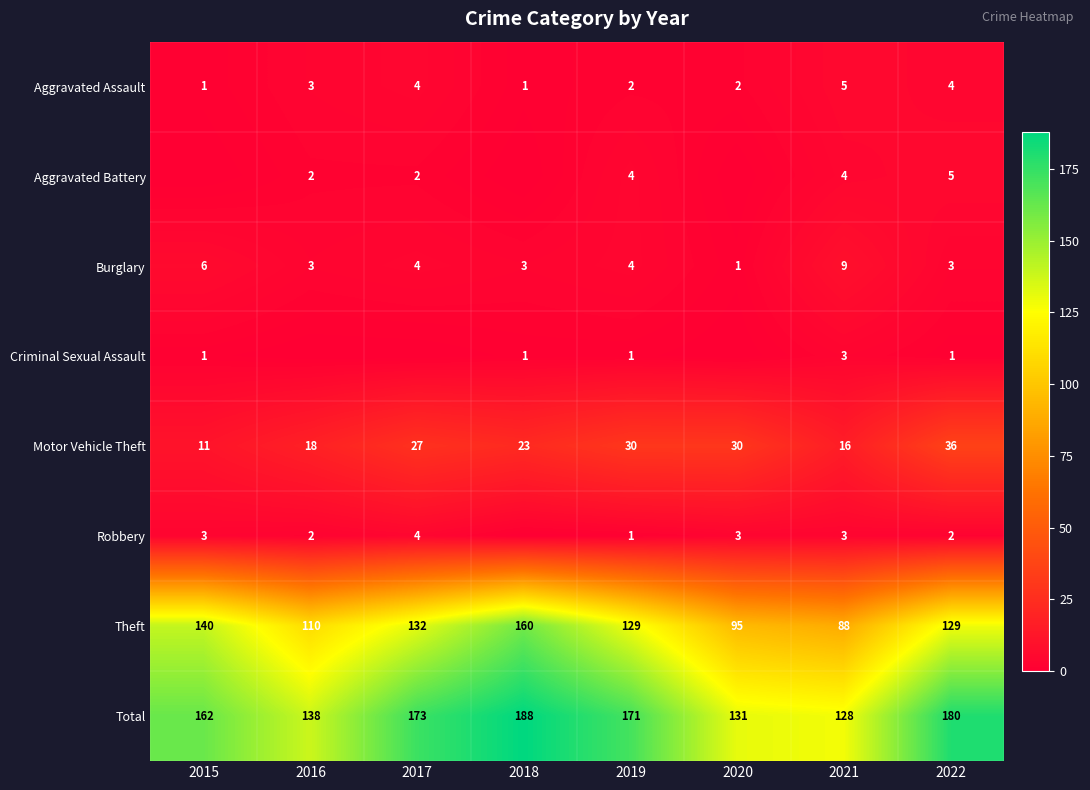

Is it true that Burglary equals 5 at 2019?

False